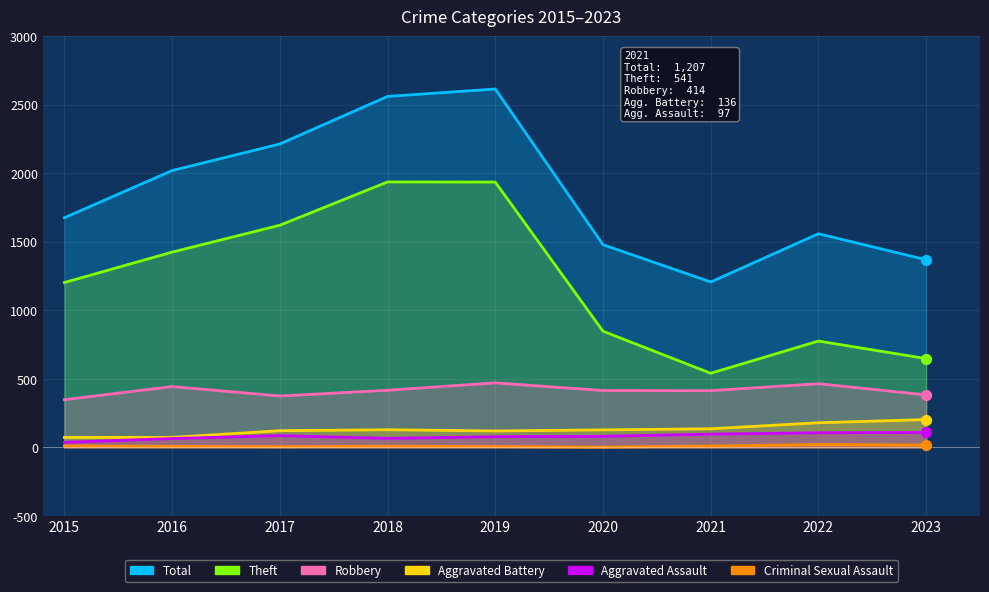

Which series has the largest total across all categories?

Total